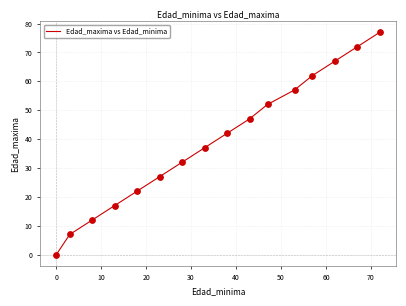

What is the difference between the maximum and minimum values?

77